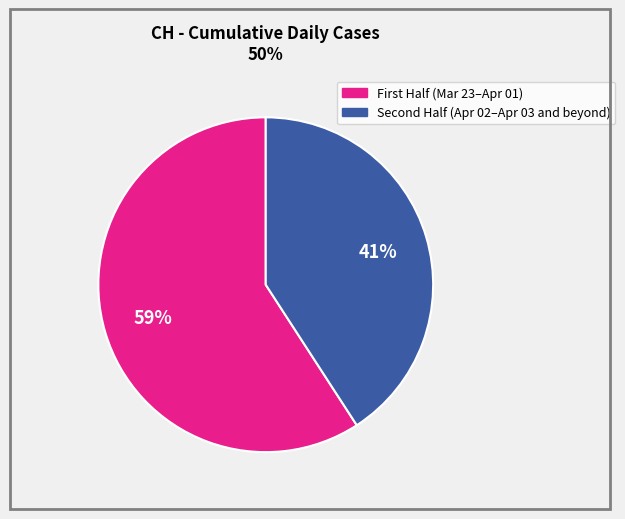

Does any single category account for the majority?

Yes